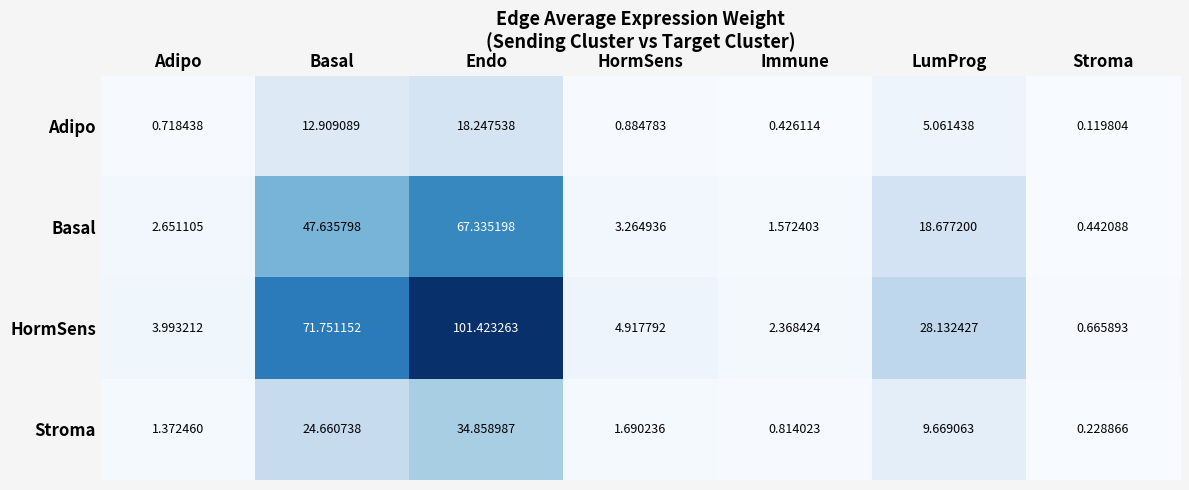

Which category has the highest value across all series?

Endo